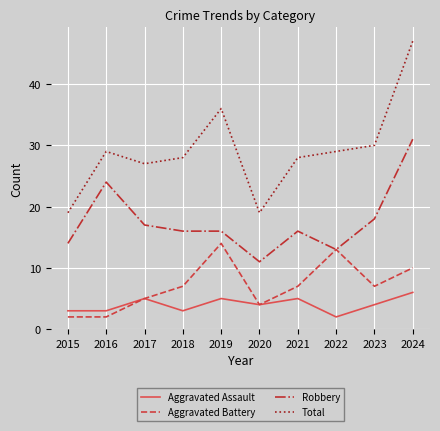

Where is the first local minimum for Total?

2017